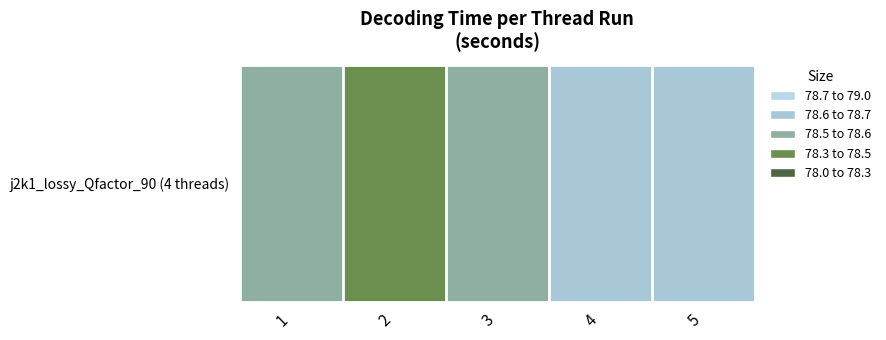

What is the greatest value displayed?

78.6